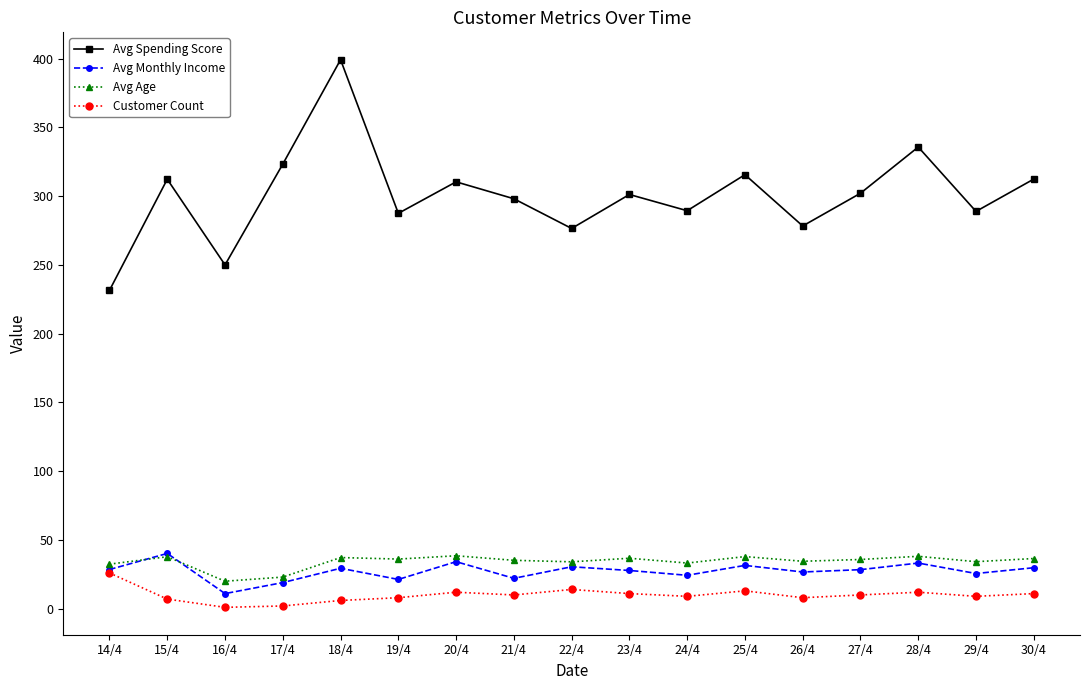

What position from the left is 25/4?

12